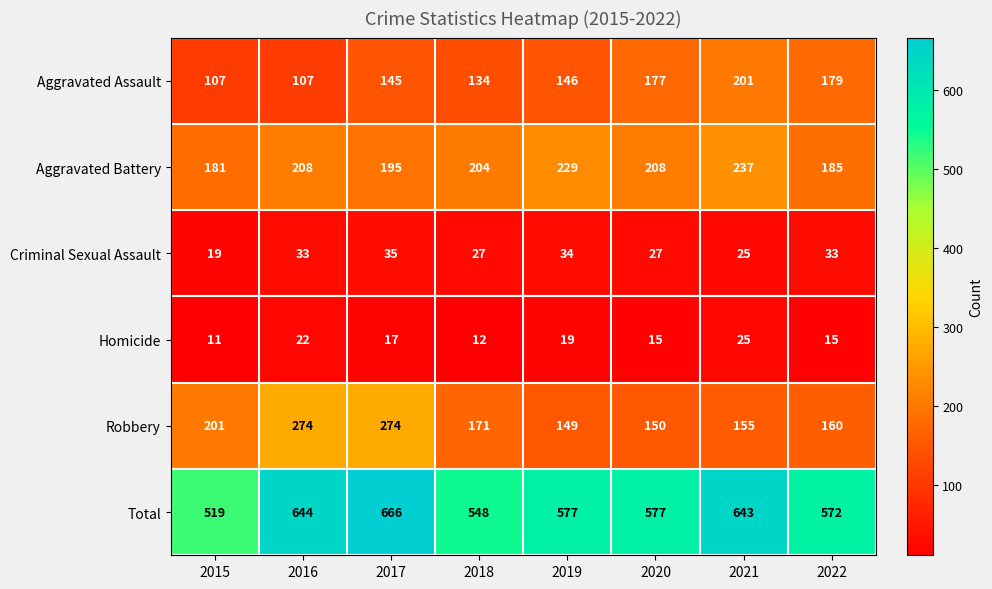

Which series has the widest spread of values?

Total